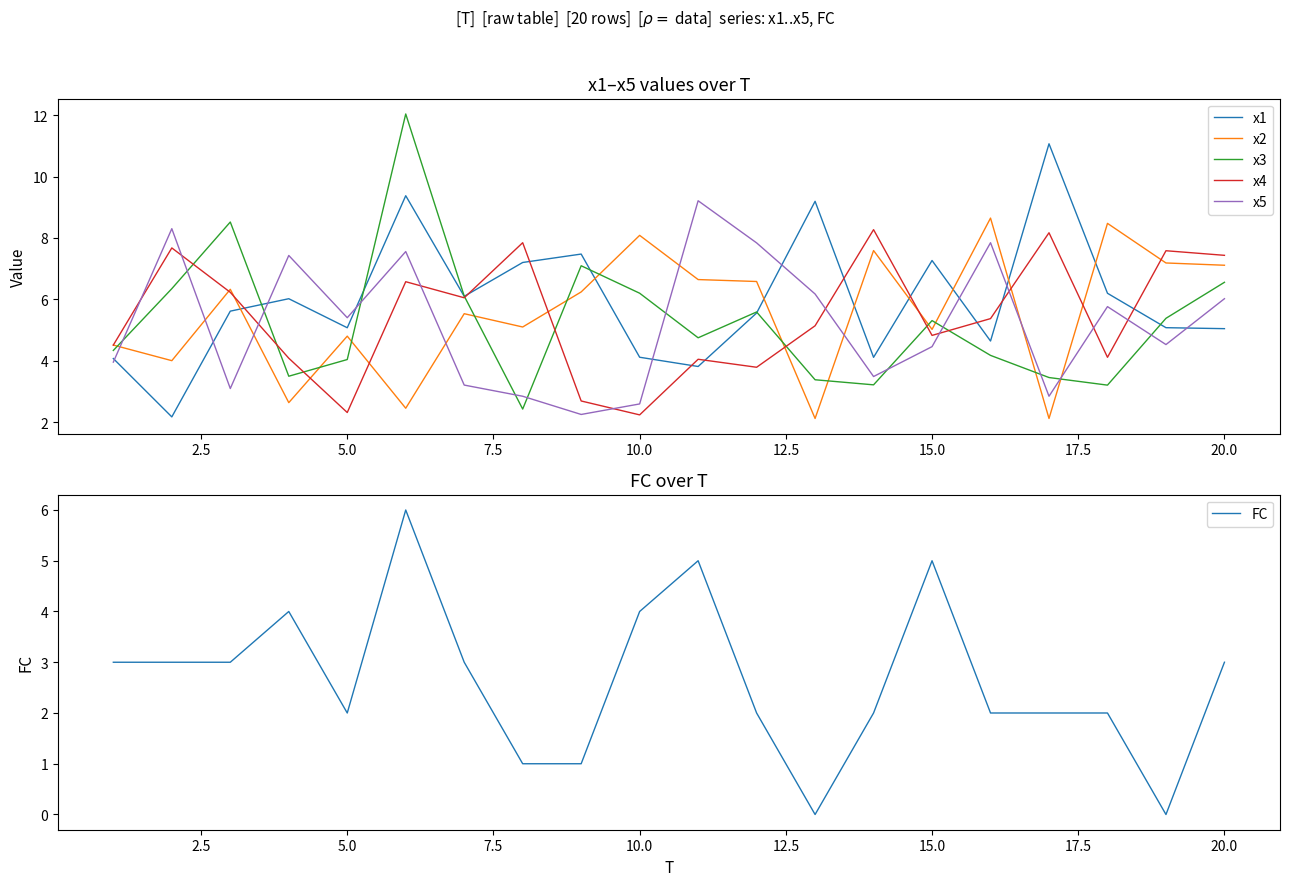

Which series ends up on top after the final intersection of x1 and x5?

x5